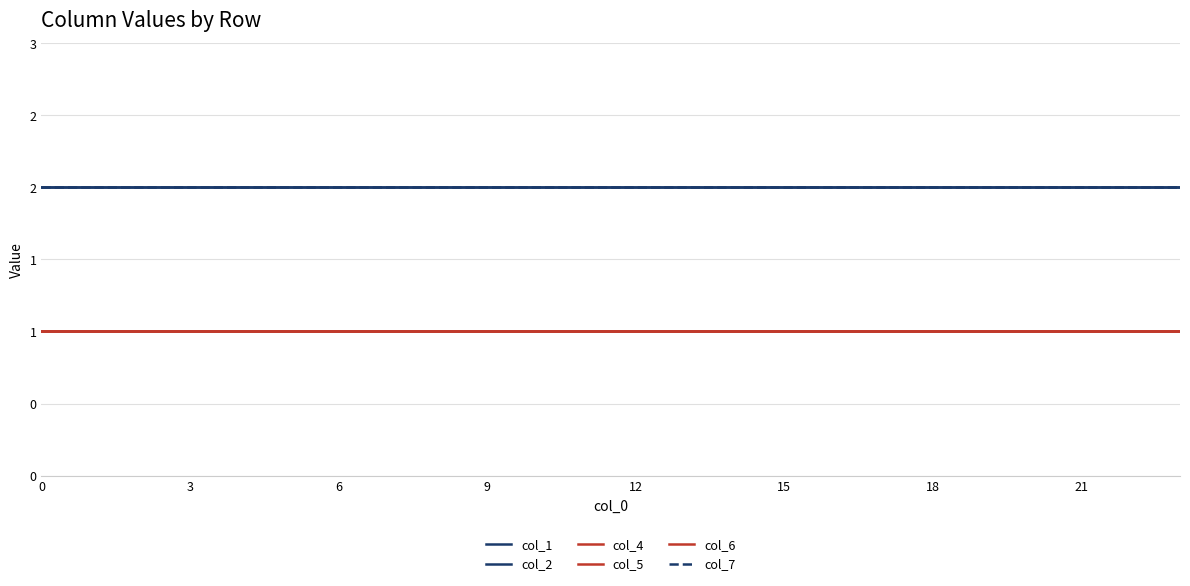

Does the chart display data point markers on the line(s)?

No